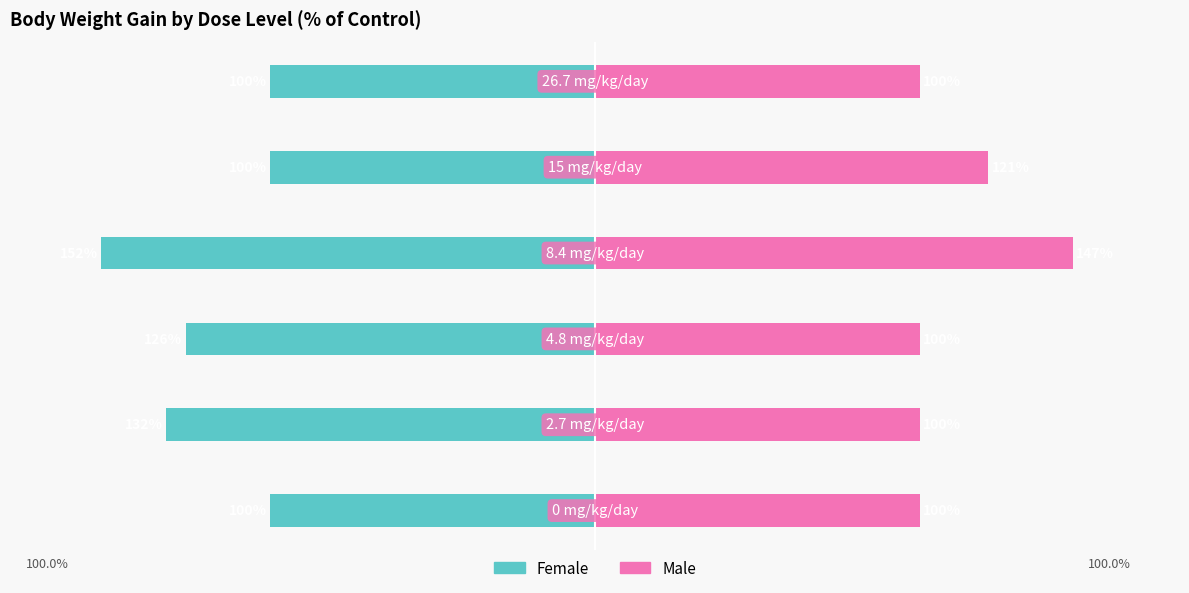

Is it true that Female equals -168 at 2?

False